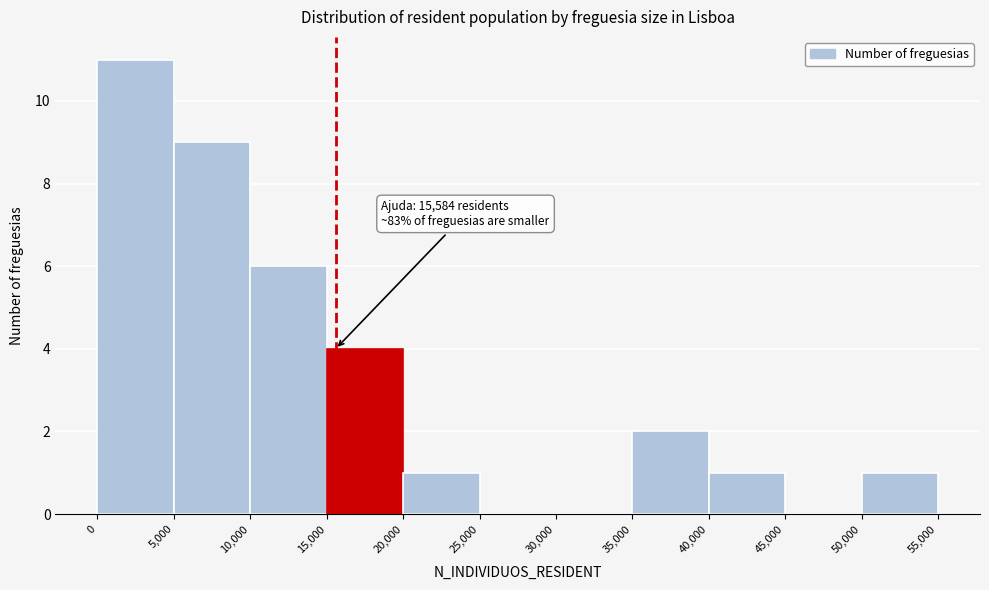

Over which range of the x-axis is the bar tallest?

0 to 5,000